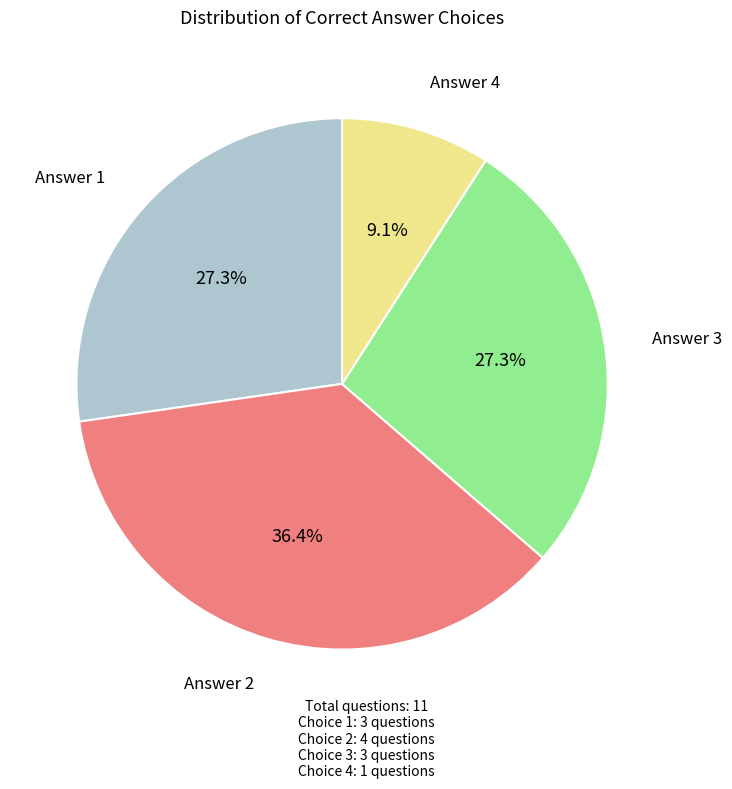

Is there a majority slice in this chart?

No